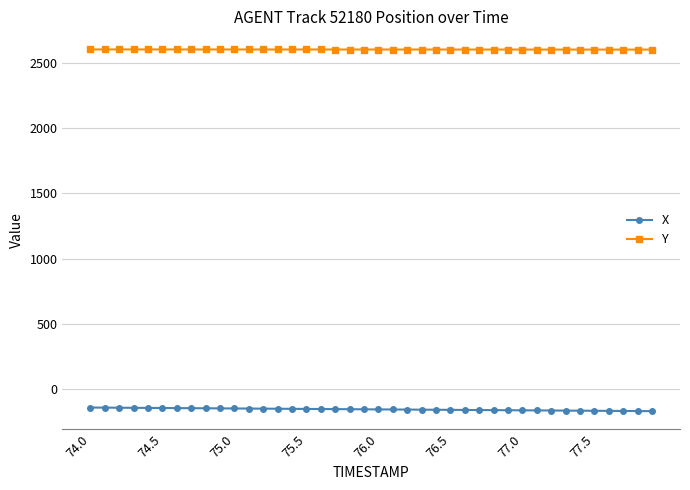

Rank the series by their average value, from highest to lowest.

Y, X